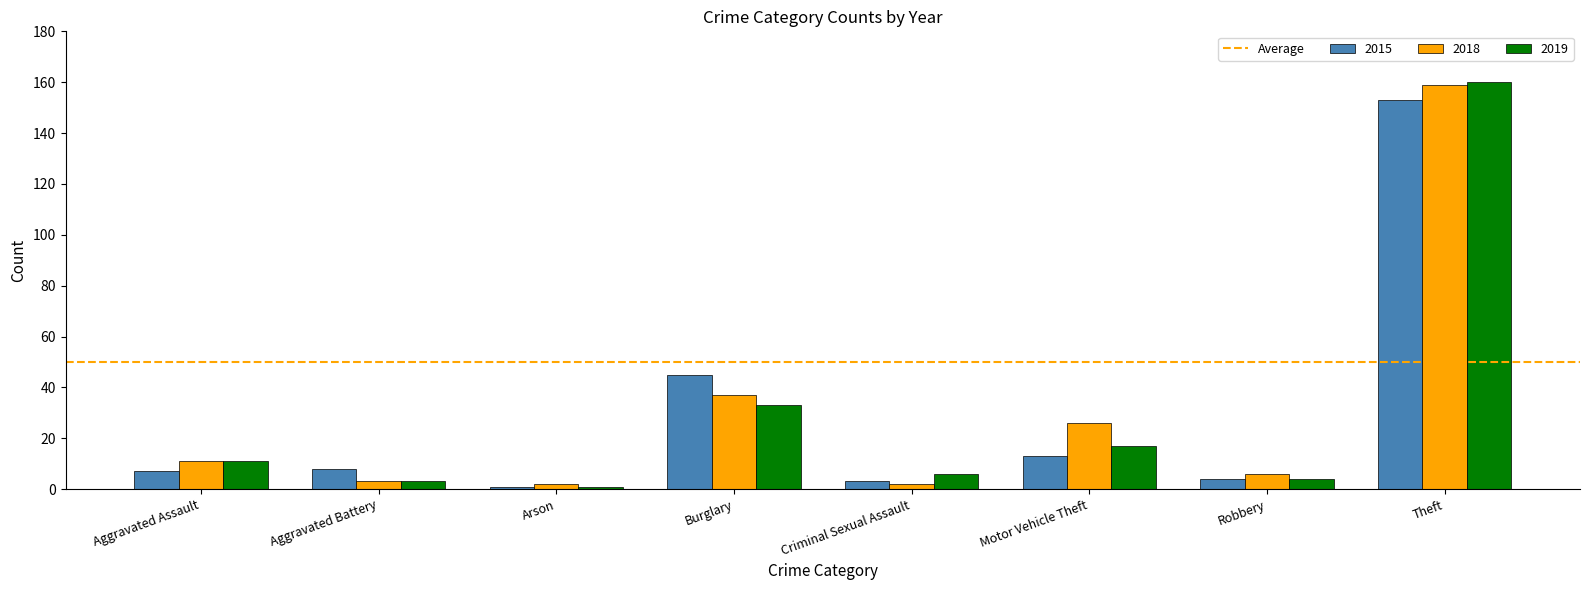

At how many categories does at least one series exceed 72?

1